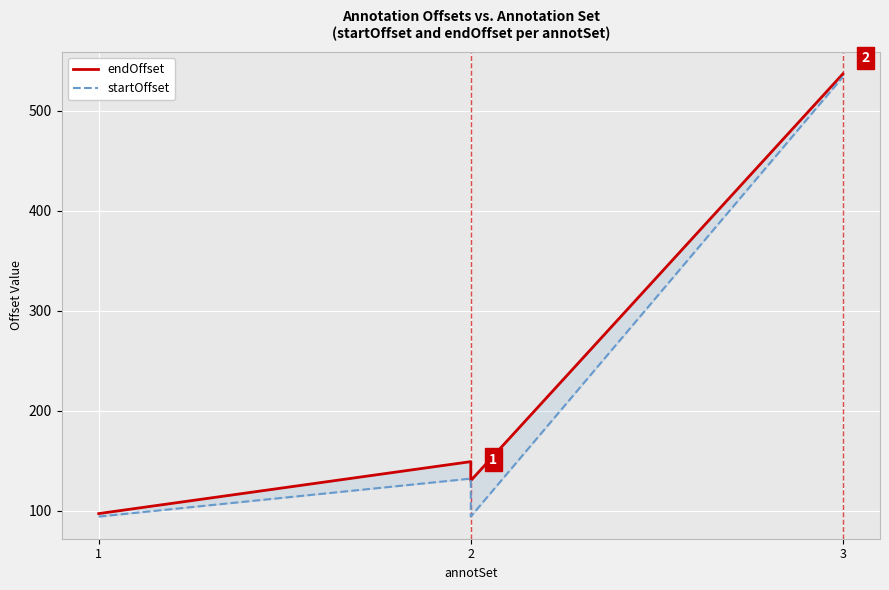

True or false: endOffset and startOffset cross at least once.

False